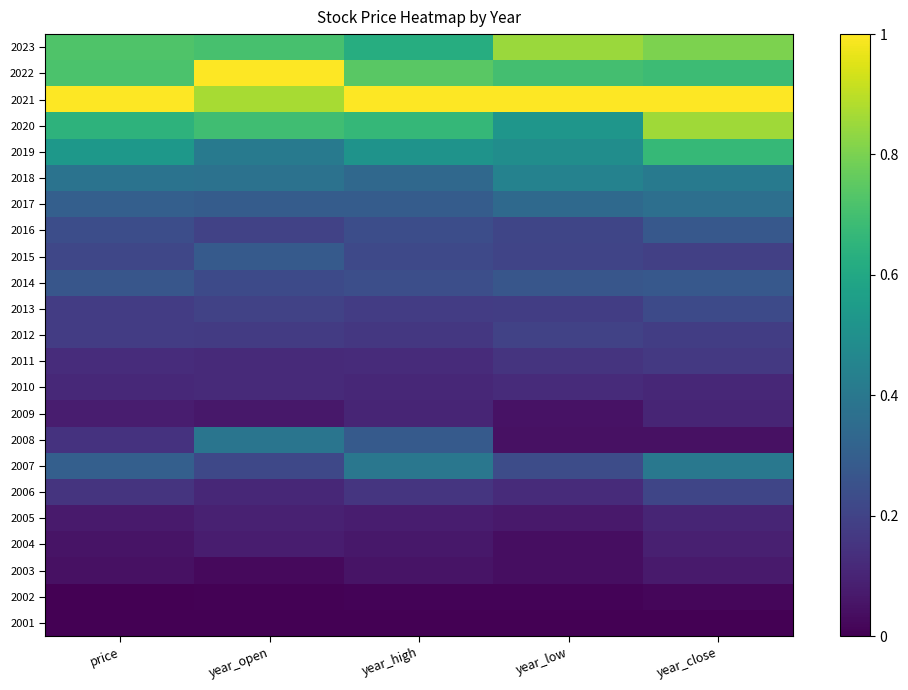

Rank the series by their maximum value, from highest to lowest.

2021, 2022, 2020, 2023, 2019, 2018, 2007, 2008, 2017, 2015, 2016, 2014, 2013, 2006, 2012, 2011, 2010, 2009, 2005, 2004, 2003, 2002, 2001